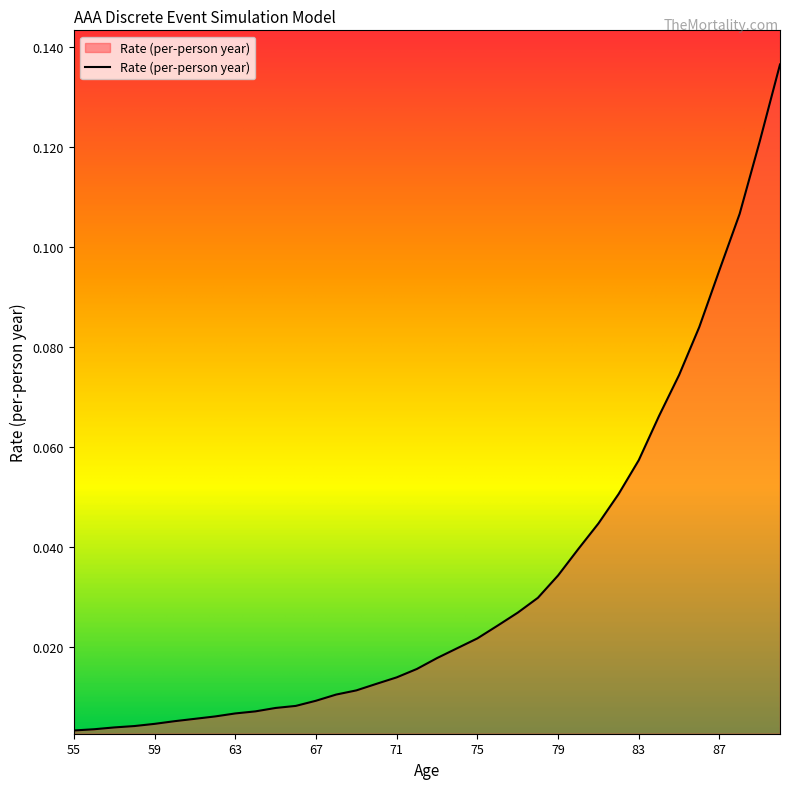

Does the chart display data point markers on the line(s)?

No